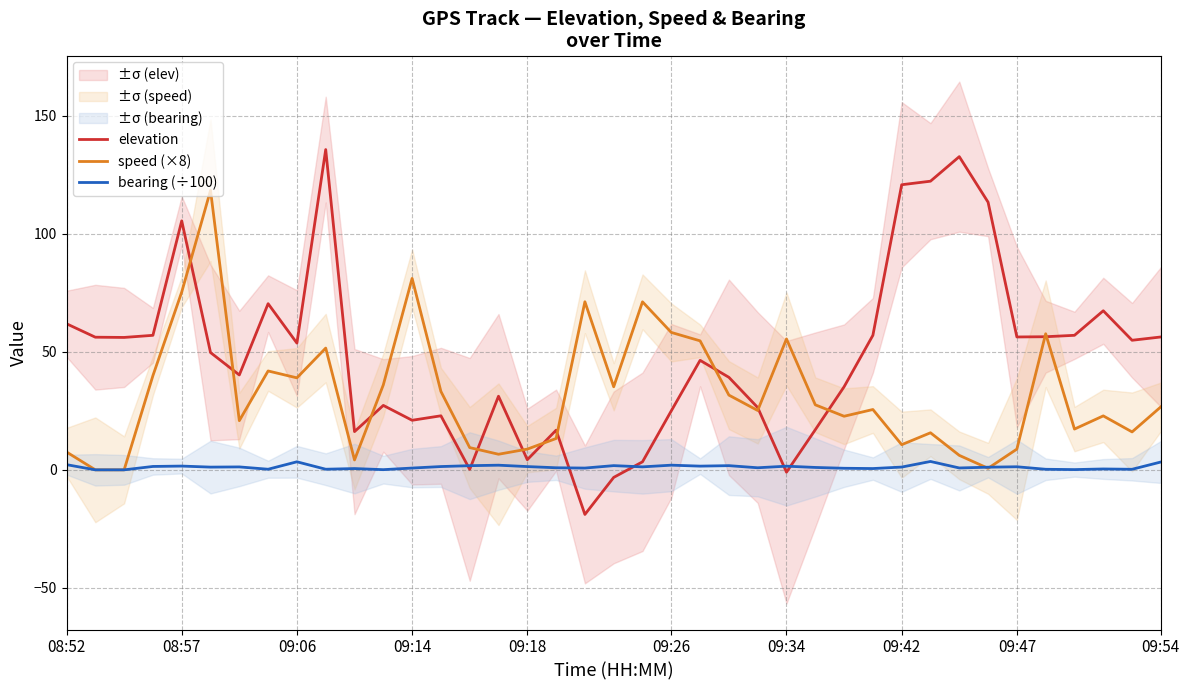

How many data points in elevation are above 49?

20